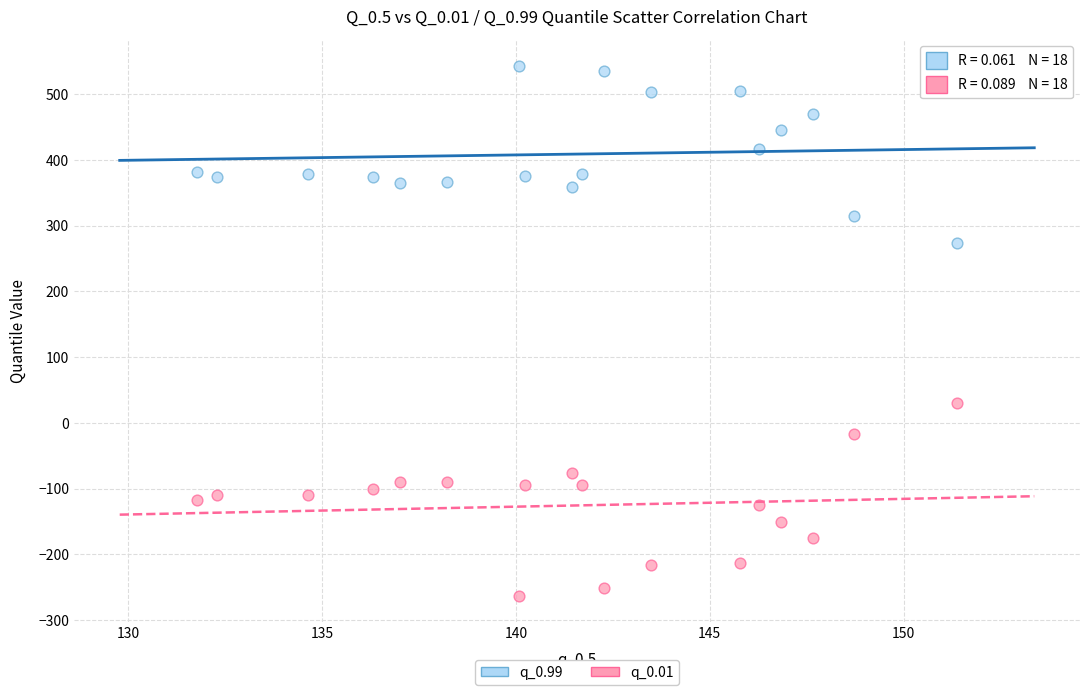

Across all data points, what is the range of X values (max minus min)?

19.6